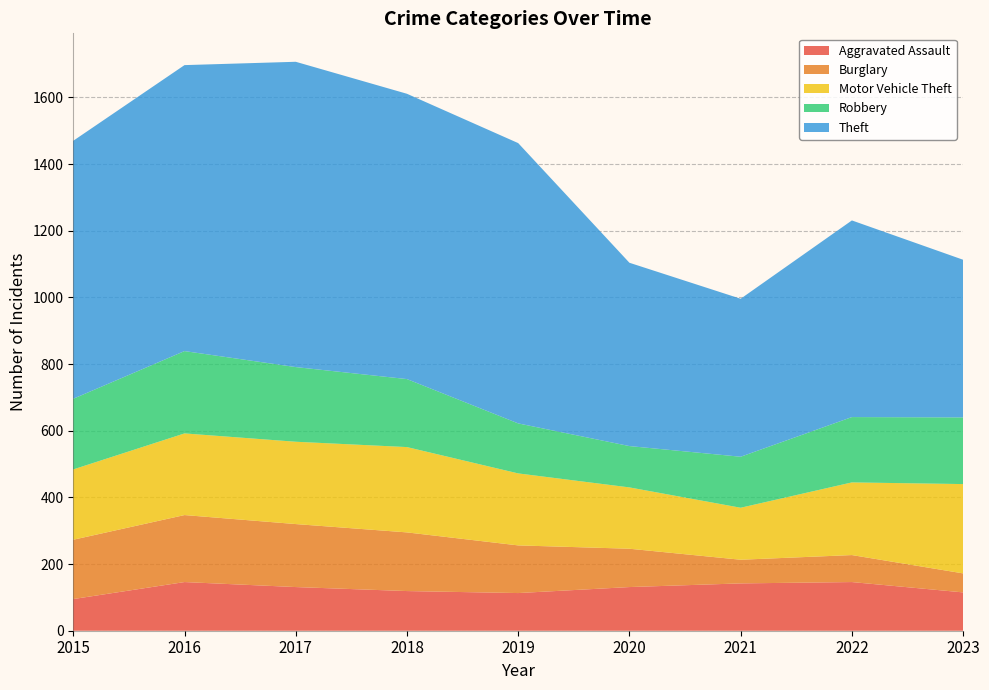

Reading right to left, extract all data points from this chart.

Aggravated Assault: 2023=115	2022=146	2021=142	2020=131	2019=113	2018=119	2017=131	2016=146	2015=95
Burglary: 2023=57	2022=81	2021=71	2020=115	2019=143	2018=176	2017=189	2016=201	2015=178
Motor Vehicle Theft: 2023=268	2022=218	2021=156	2020=184	2019=216	2018=256	2017=247	2016=245	2015=211
Robbery: 2023=200	2022=196	2021=153	2020=124	2019=150	2018=204	2017=224	2016=247	2015=212
Theft: 2023=473	2022=590	2021=474	2020=550	2019=841	2018=856	2017=916	2016=858	2015=774